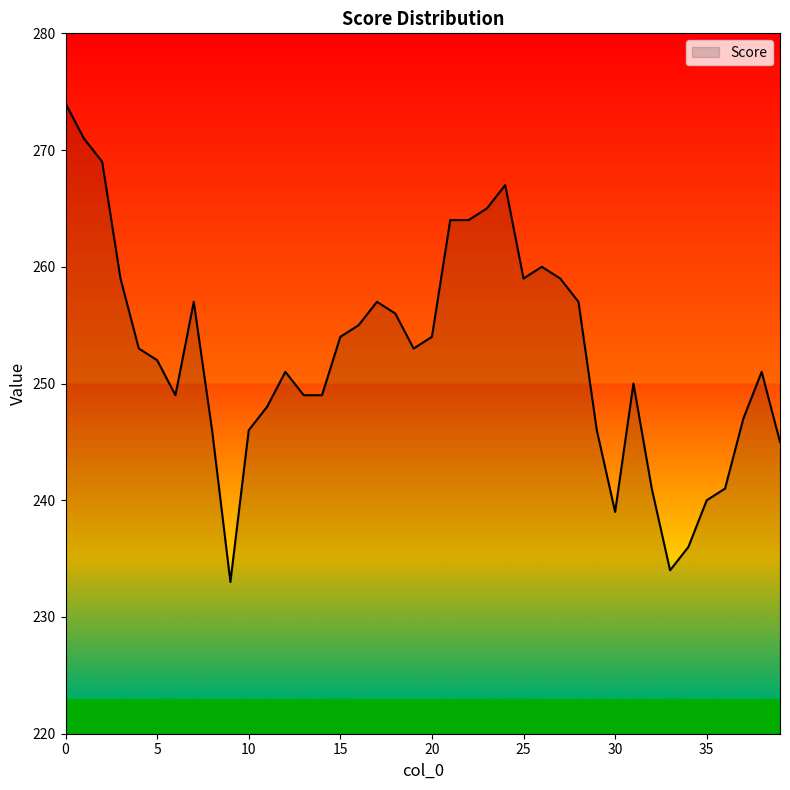

What is the difference between the maximum and minimum values?

41